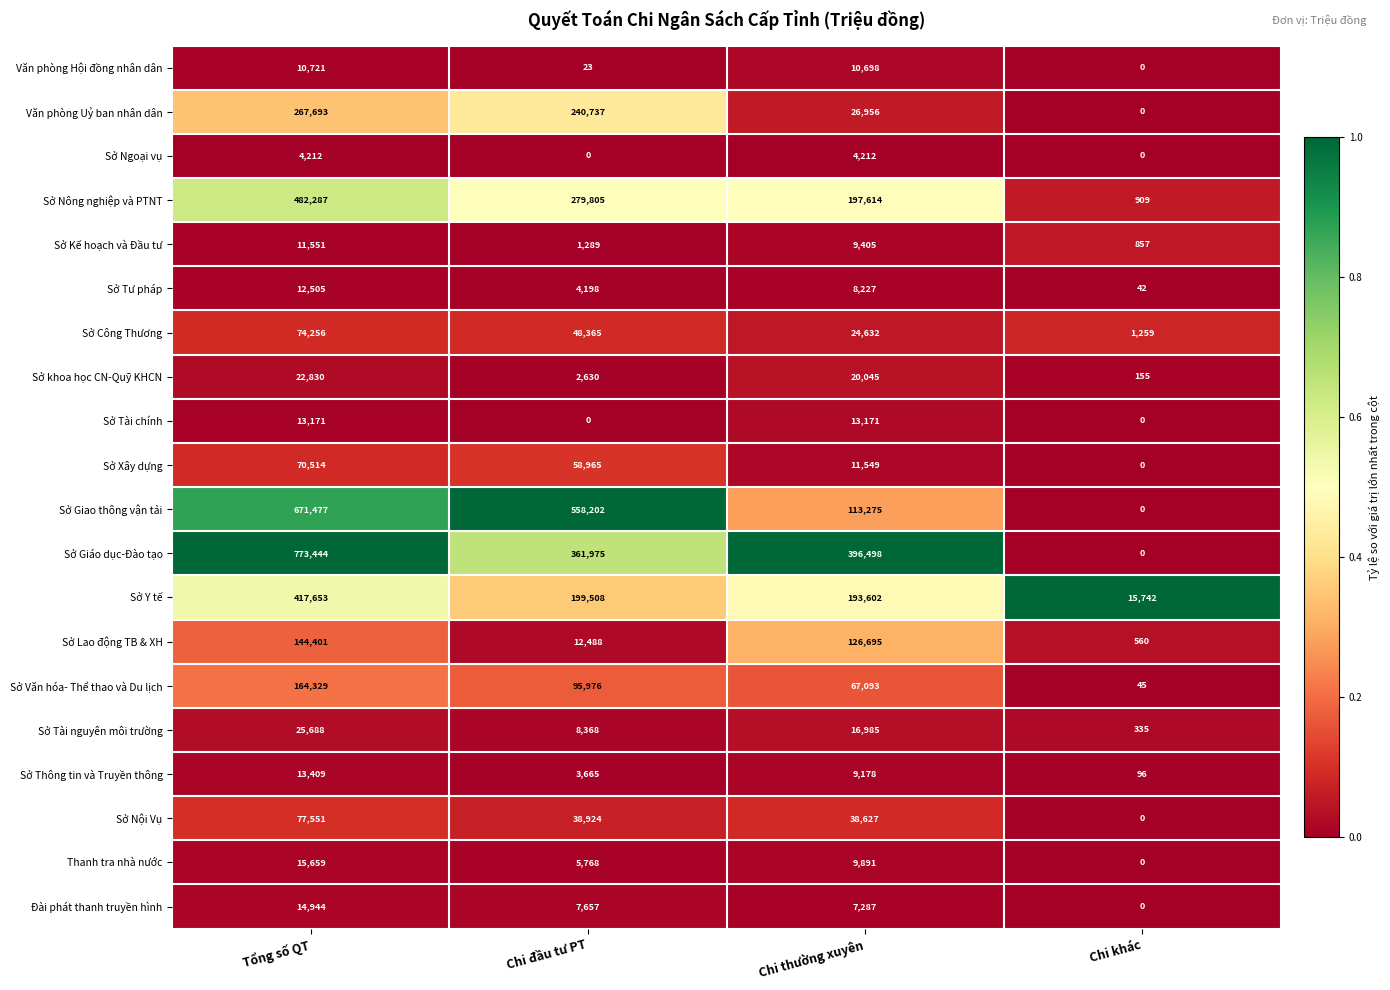

List the labels in order of Sở Y tế value, largest first.

Tổng số QT, Chi đầu tư PT, Chi thường xuyên, Chi khác